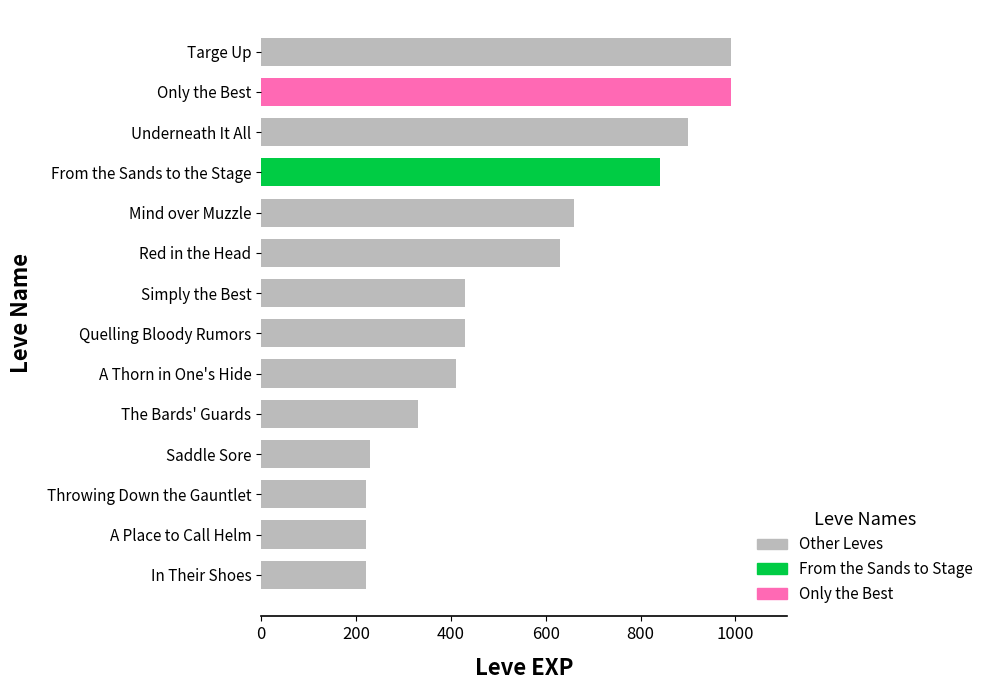

Is it true that the value at From the Sands to the Stage is 840?

True